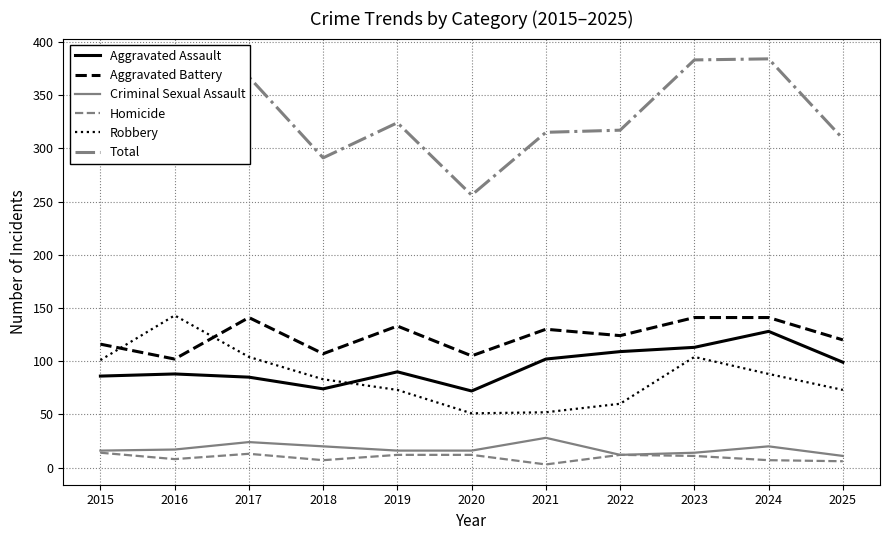

What is the maximum value shown in the chart?

384